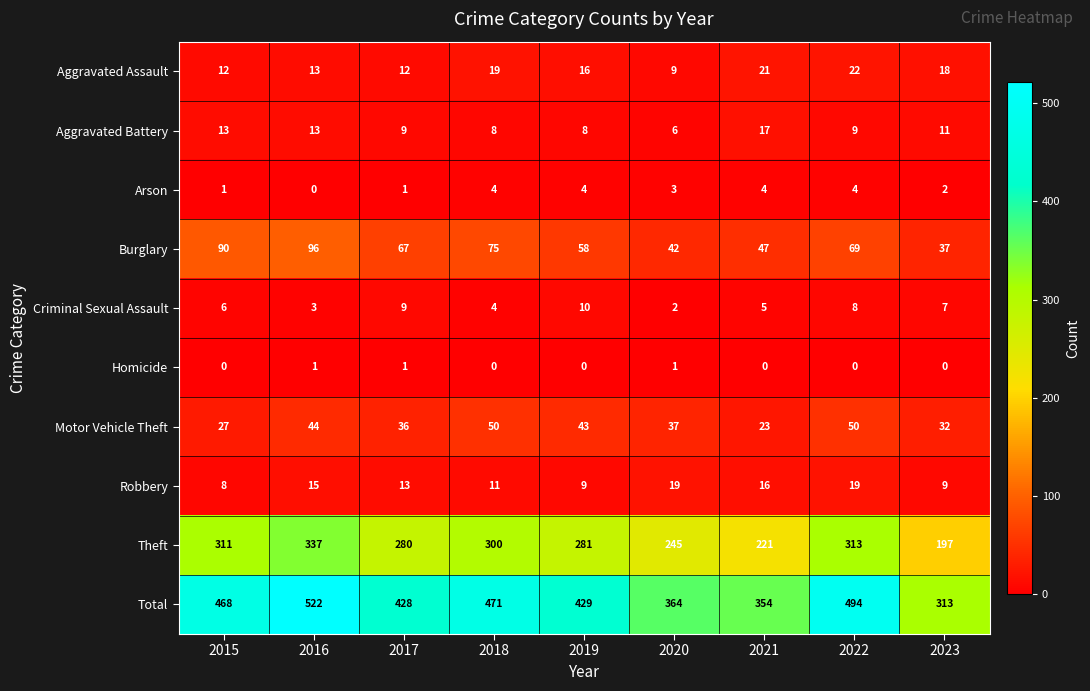

Which series has the largest total across all categories?

Total